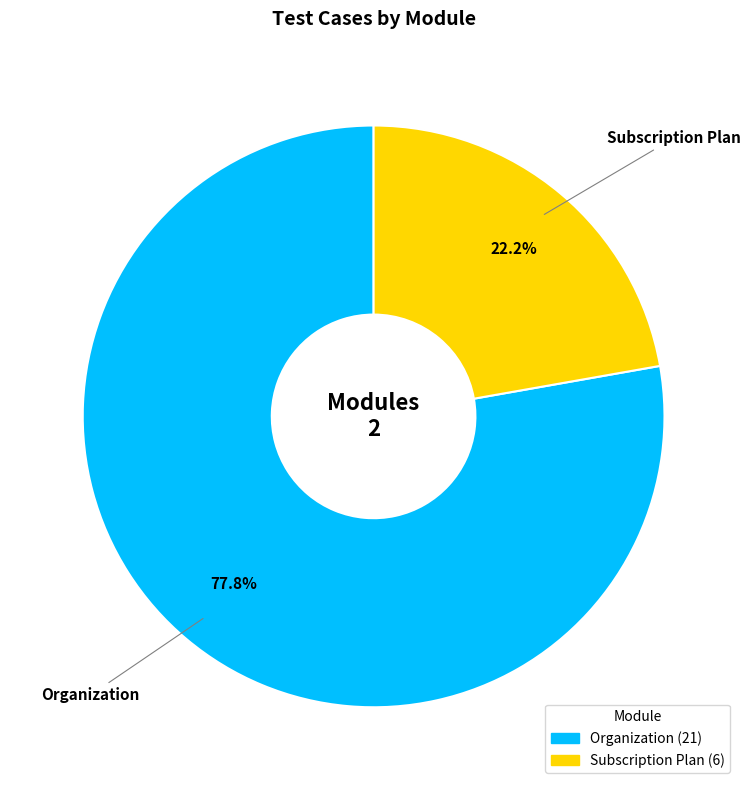

What is the majority slice?

Organization